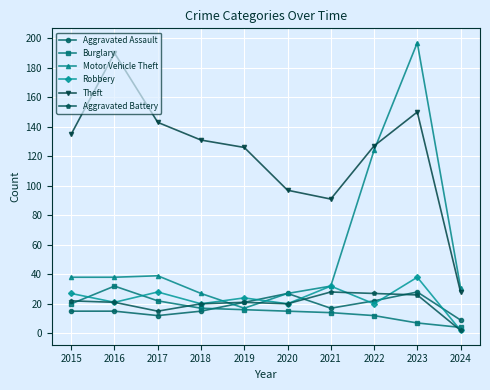

Is it true that Aggravated Assault equals 16 at 2020?

False